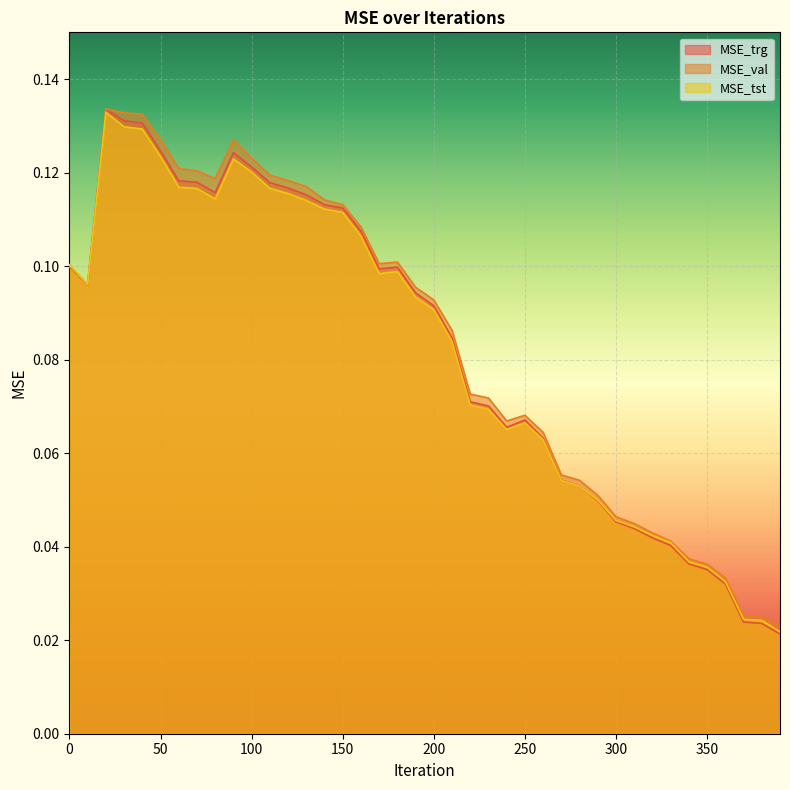

At which label is MSE_val closest to 0?

390